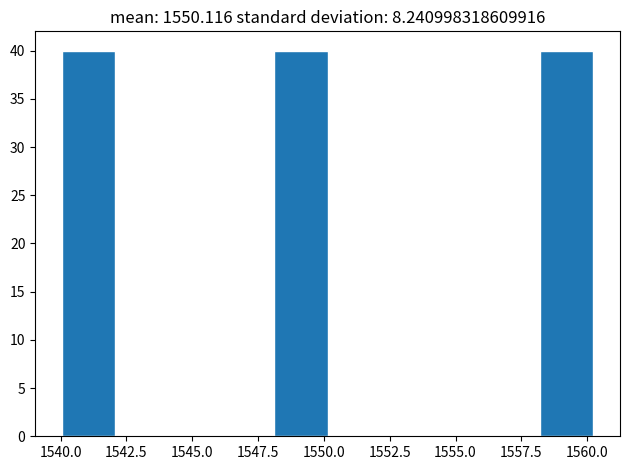

Reading left to right, transcribe this chart: for each bar, give the range it covers on the x-axis and its height. Neither the bar edges nor the heights are printed on the chart, so give them approximately, as read against the axes.

1540 to 1542: 40
1542 to 1544: 0
1544 to 1546: 0
1546 to 1548: 0
1548 to 1550: 40
1550 to 1552: 0
1552 to 1554: 0
1554 to 1556: 0
1556 to 1558: 0
1558 to 1560: 40